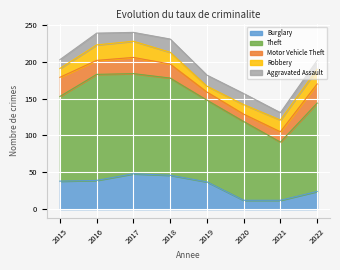

Where is the first local minimum for Robbery?

2019